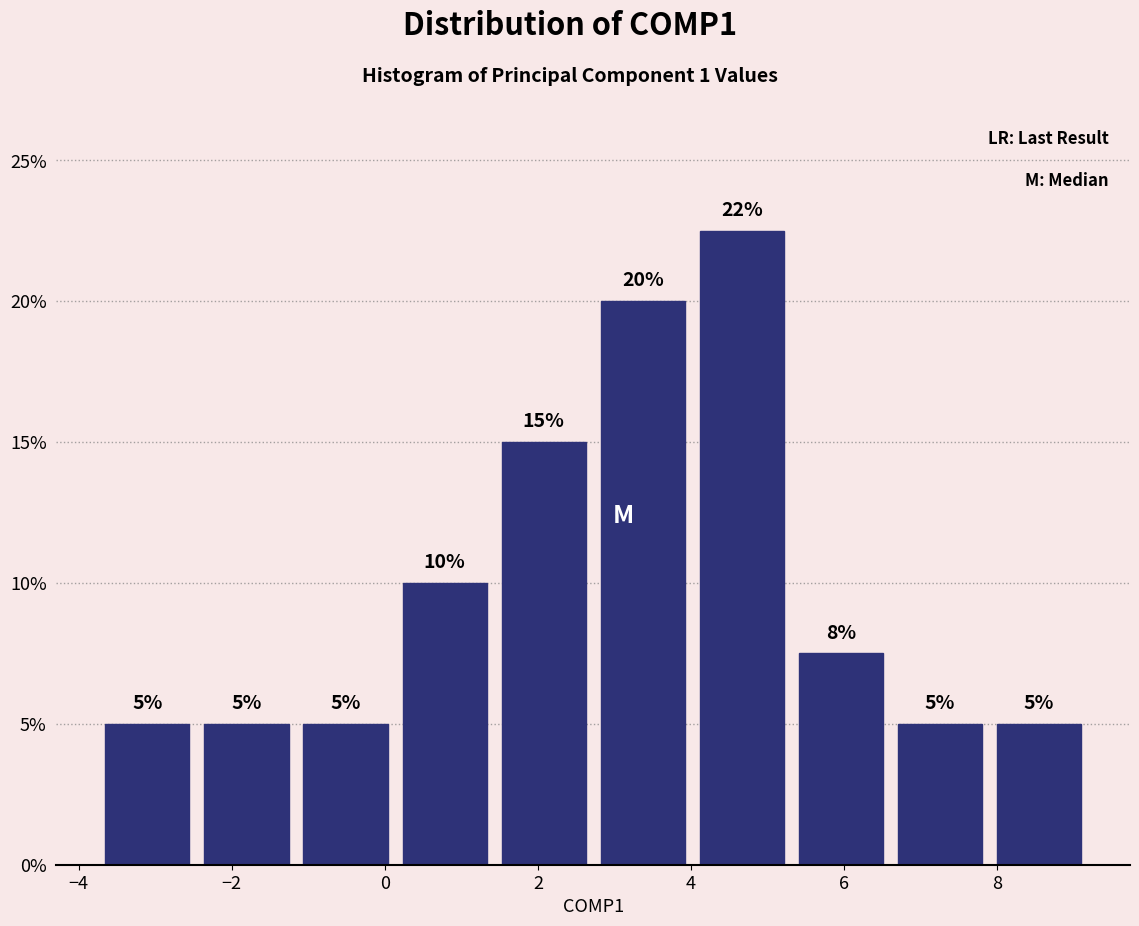

Which range on the x-axis has the tallest bar?

4.0 to 5.4